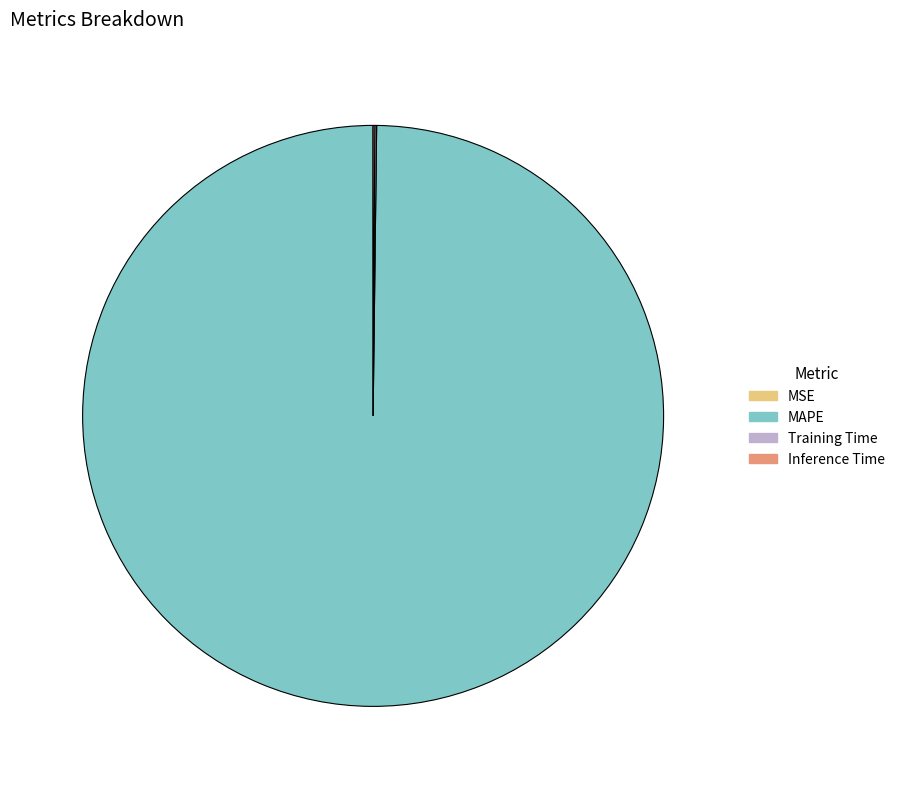

Is it true that MAPE is 100% of the pie?

True